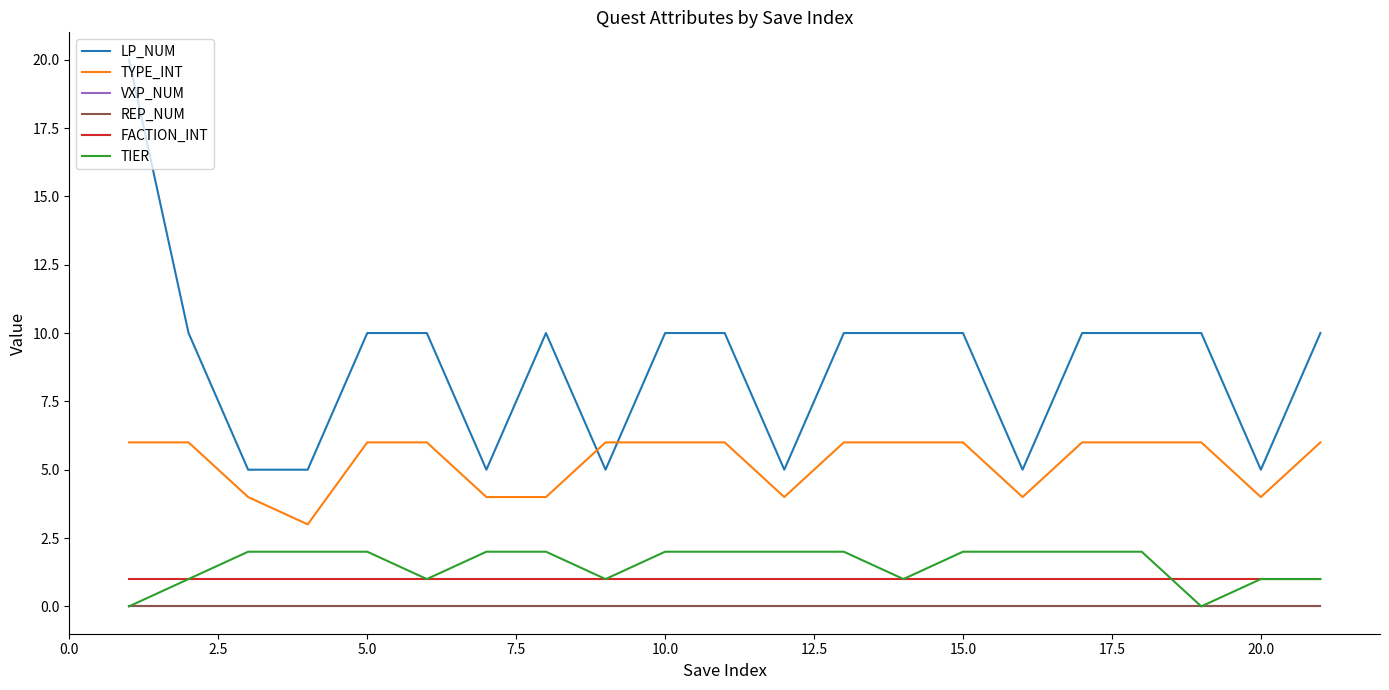

Is this an area chart (filled region under the line)?

No